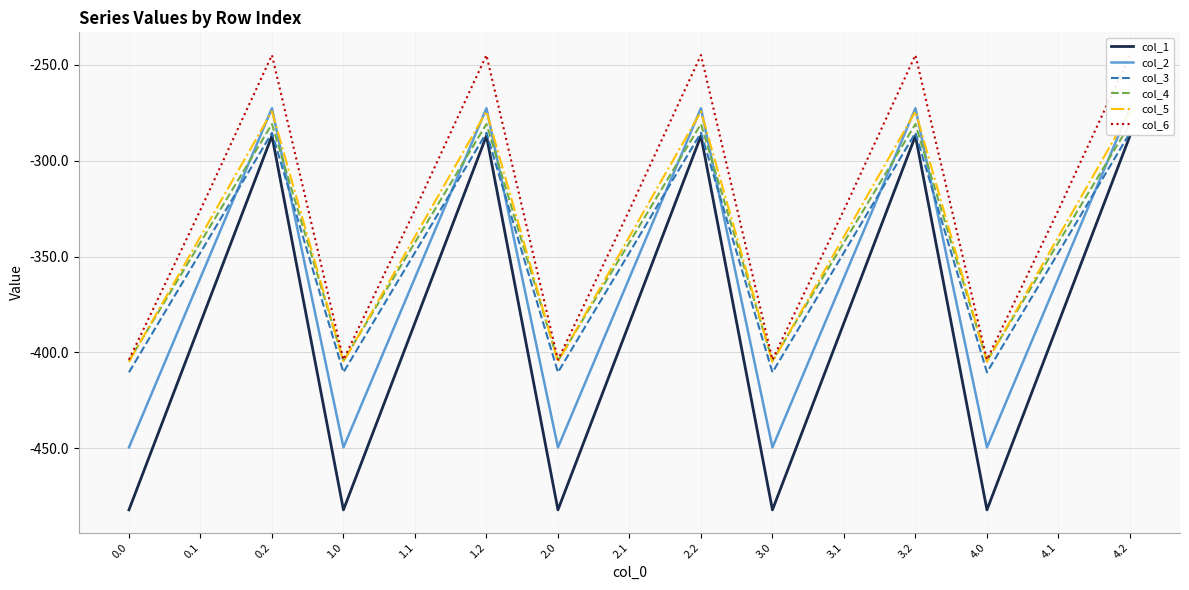

What are all the series names shown in the legend?

col_1, col_2, col_3, col_4, col_5, col_6